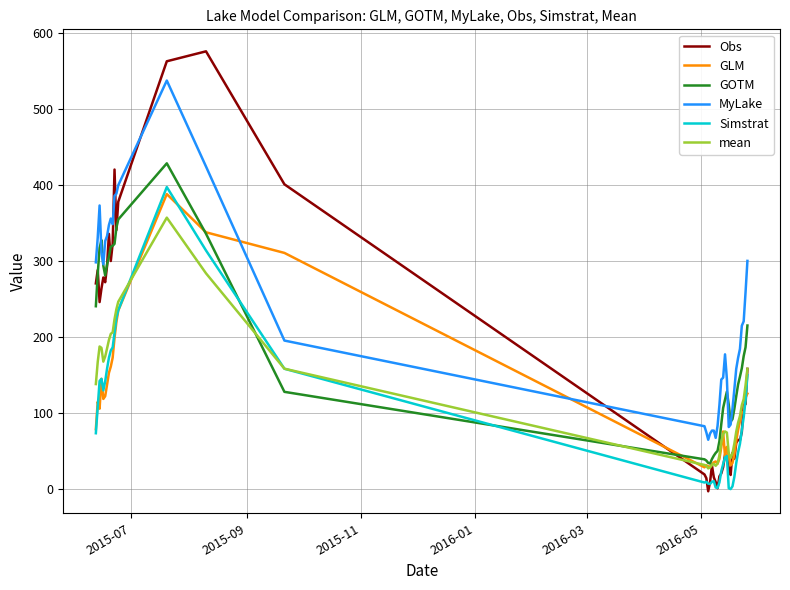

What is the minimum value for GLM?

29.0